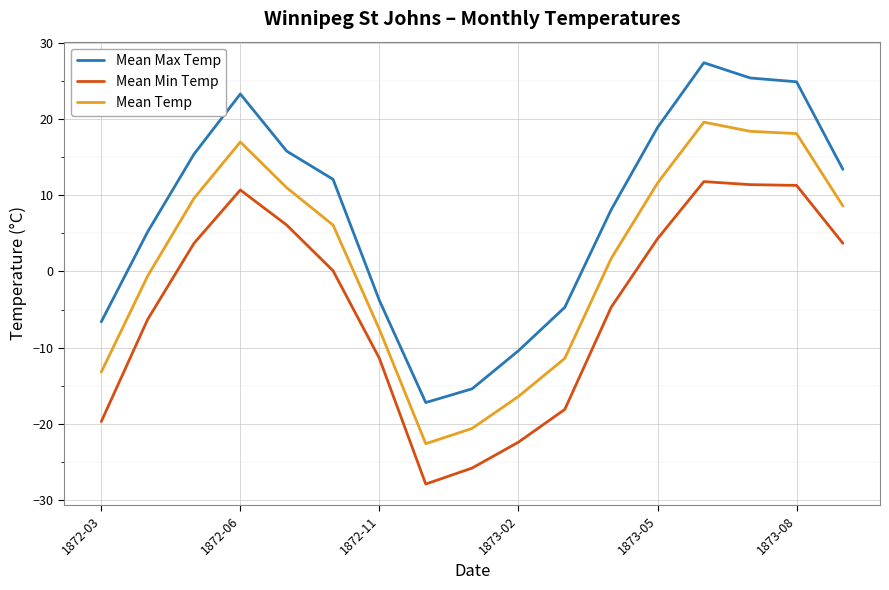

List the series in order of their overall mean, highest first.

Mean Max Temp, Mean Temp, Mean Min Temp